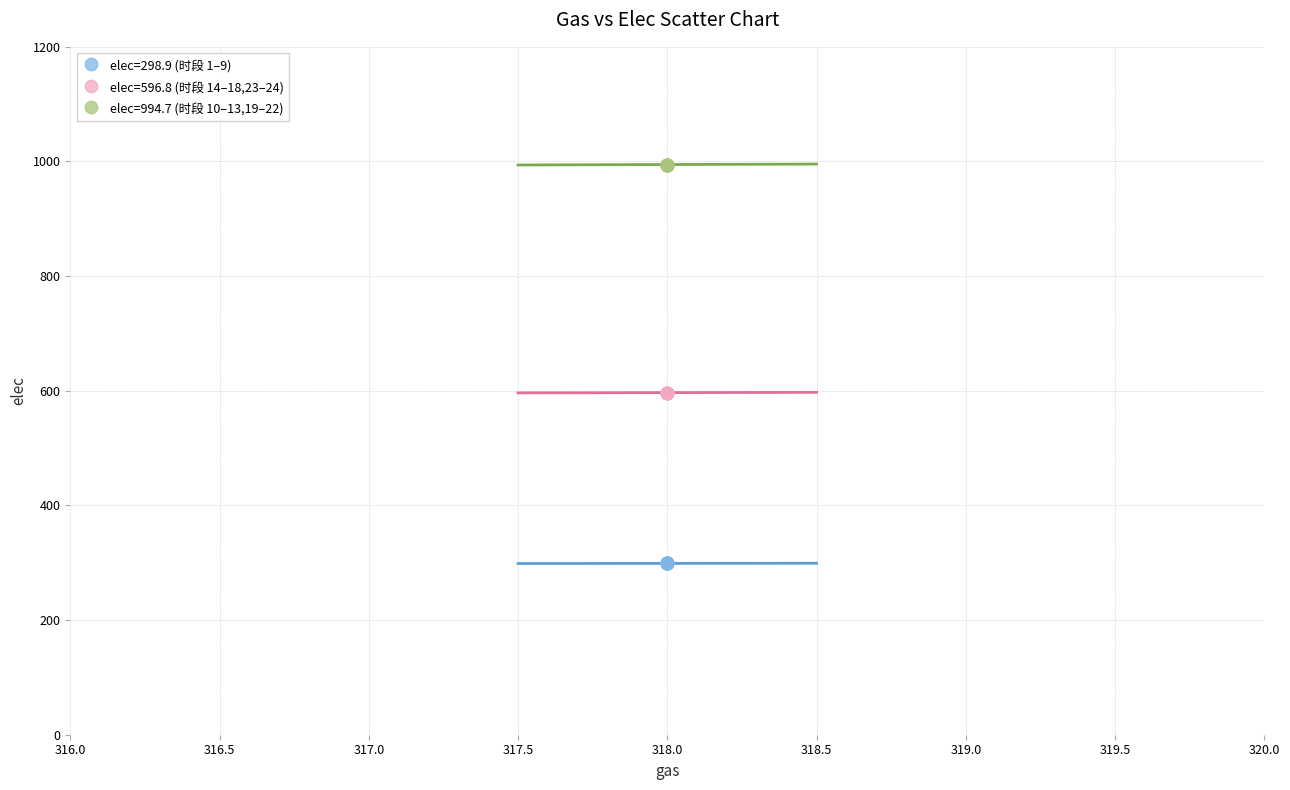

What are all the series names shown in the legend?

elec=298.9 (时段 1–9), elec=596.8 (时段 14–18,23–24), elec=994.7 (时段 10–13,19–22)